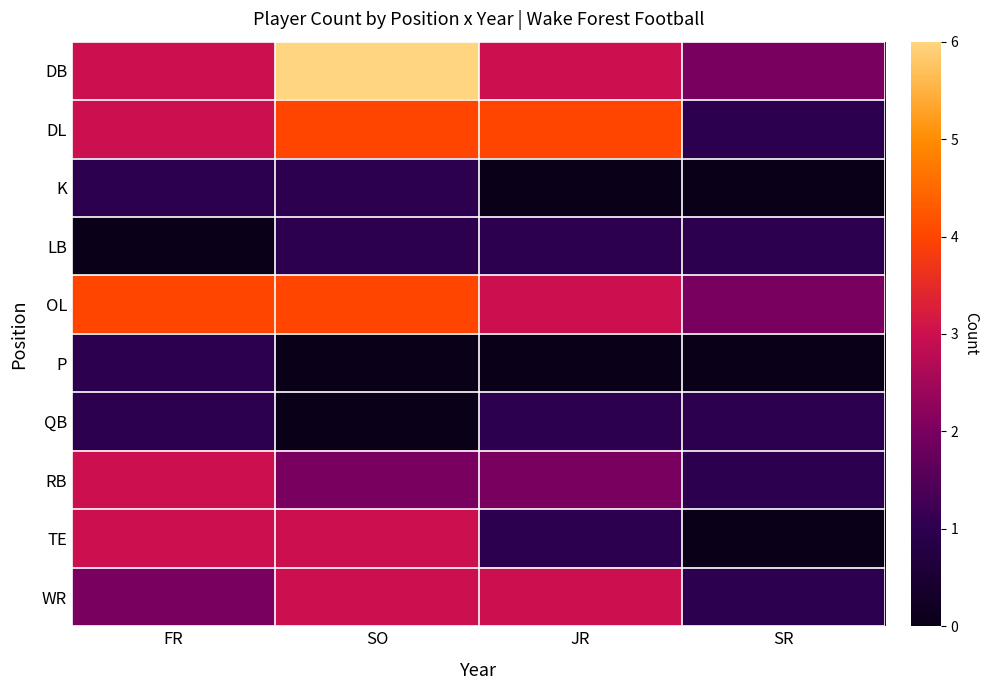

Reading left to right, what are all the values shown in this chart?

DB: FR=3	SO=6	JR=3	SR=2
DL: FR=3	SO=4	JR=4	SR=1
K: FR=1	SO=1	JR=0	SR=0
LB: FR=0	SO=1	JR=1	SR=1
OL: FR=4	SO=4	JR=3	SR=2
P: FR=1	SO=0	JR=0	SR=0
QB: FR=1	SO=0	JR=1	SR=1
RB: FR=3	SO=2	JR=2	SR=1
TE: FR=3	SO=3	JR=1	SR=0
WR: FR=2	SO=3	JR=3	SR=1